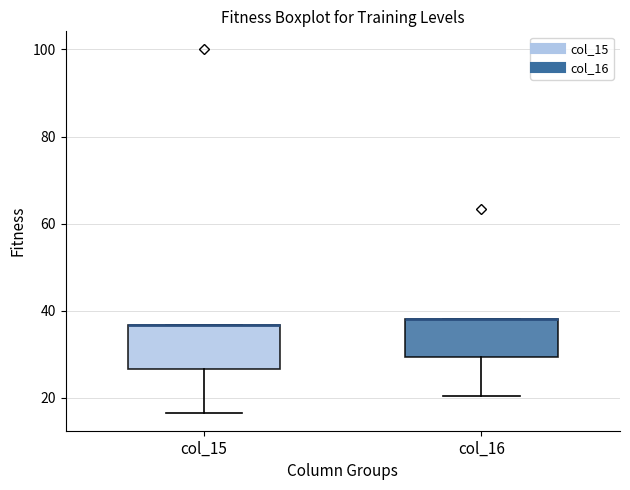

Reading left to right, read every box against the y-axis: the position of its median line, the range the box covers, and the ends of its whiskers. The values are not printed on the chart, so give them approximately, as read against the axis.

col_15: median 36 (drawn on the box's upper edge), box 26 to 36, whiskers 16 to 36
col_16: median 38 (drawn on the box's upper edge), box 30 to 38, whiskers 20 to 38